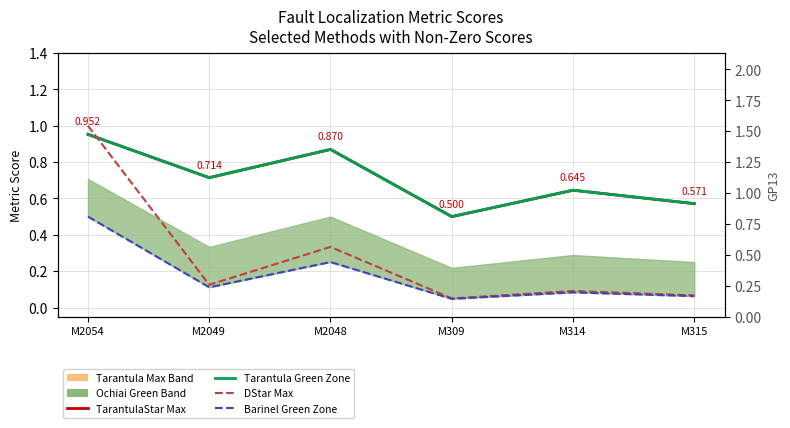

How many interior local valleys does the DStar Max series have?

2